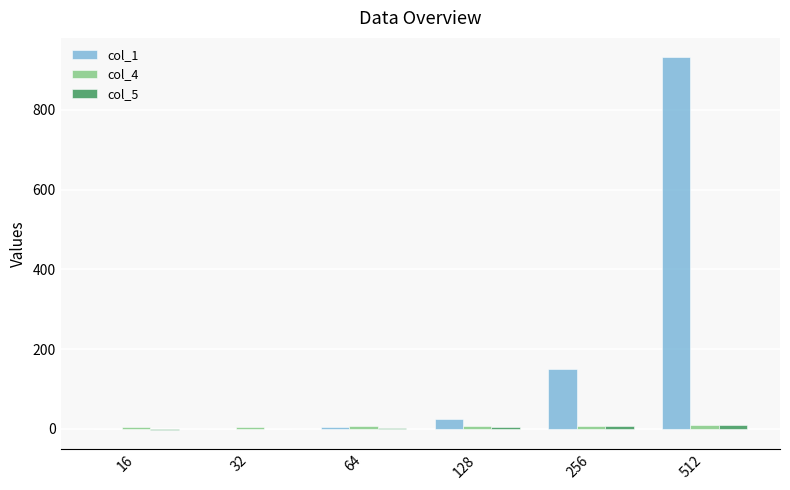

At which category is the sum across all series the highest?

512